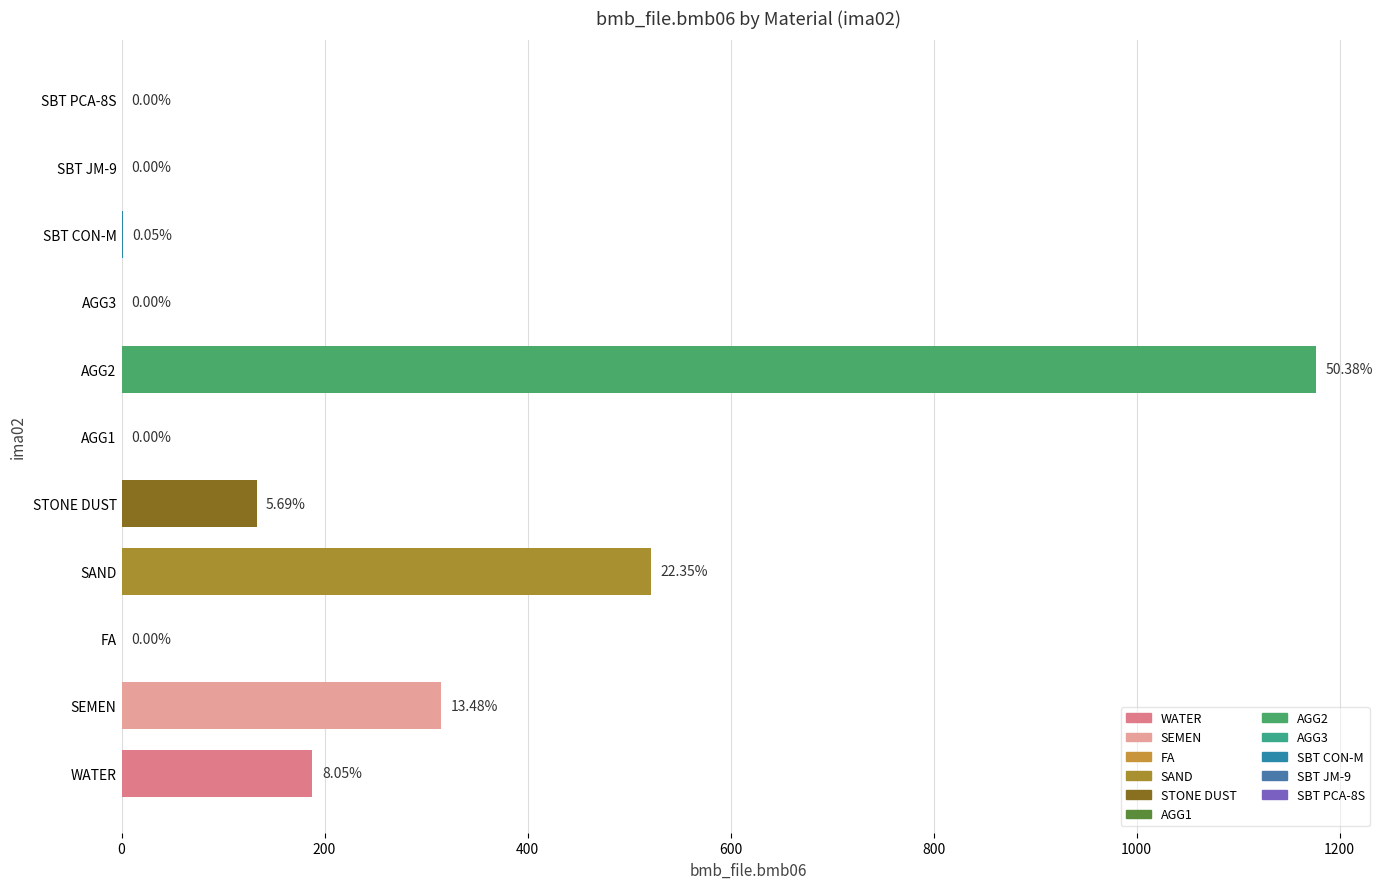

What is the sum of the values at STONE DUST and SBT CON-M?

134.1